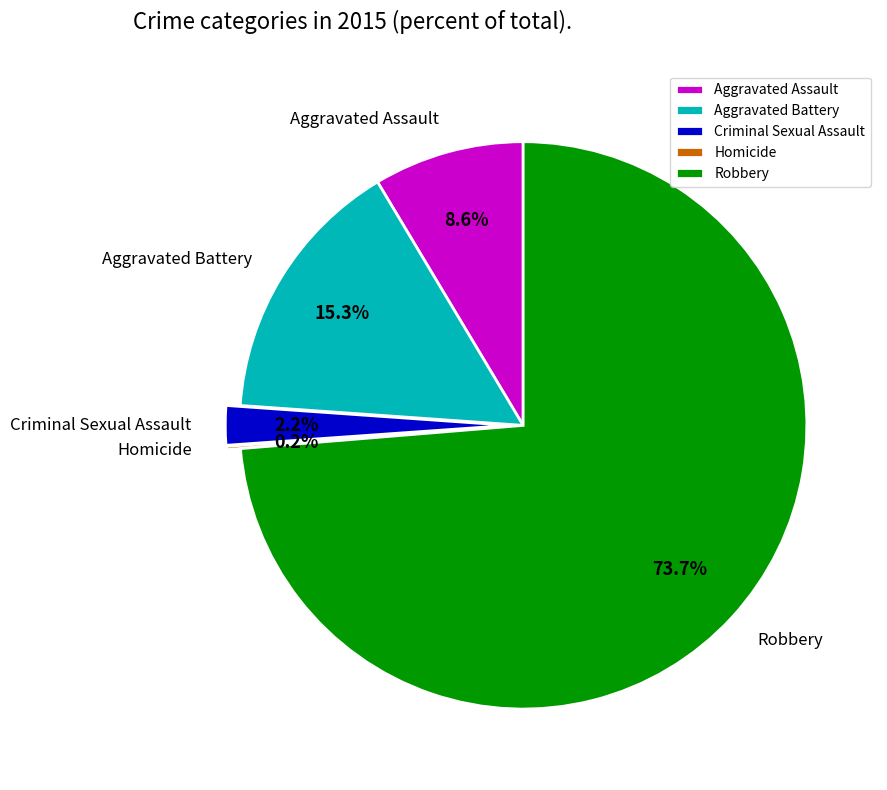

What is the total percentage of Robbery and Criminal Sexual Assault?

75.9%